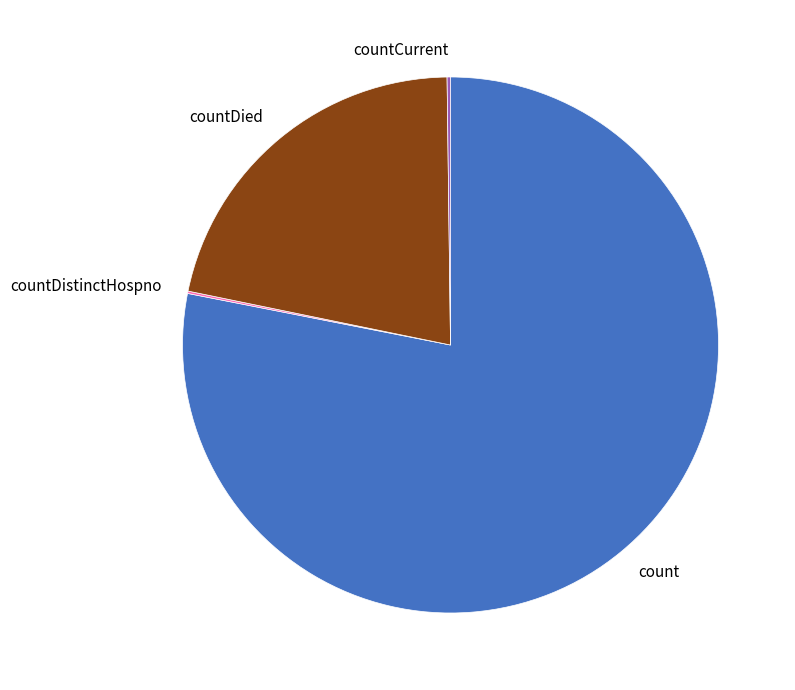

Which slice is the largest?

count